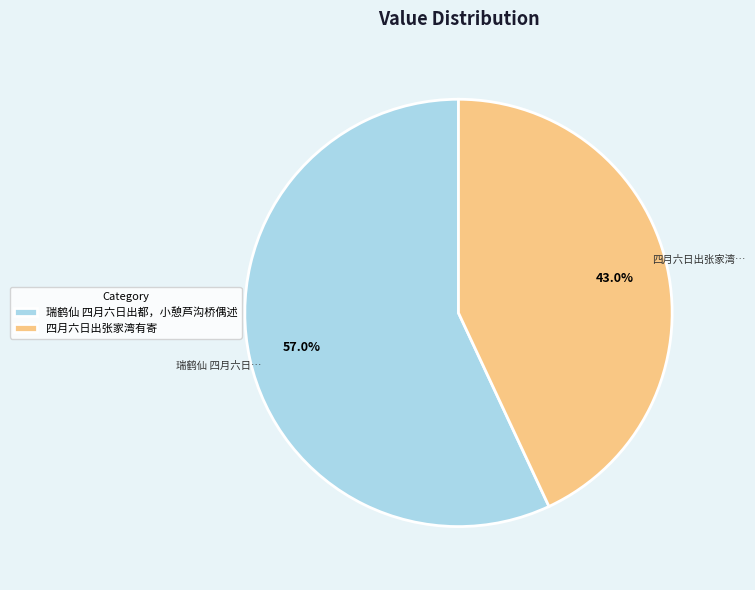

Rank the categories by value from lowest to highest.

四月六日出张家湾有寄, 瑞鹤仙 四月六日出都，小憩芦沟桥偶述